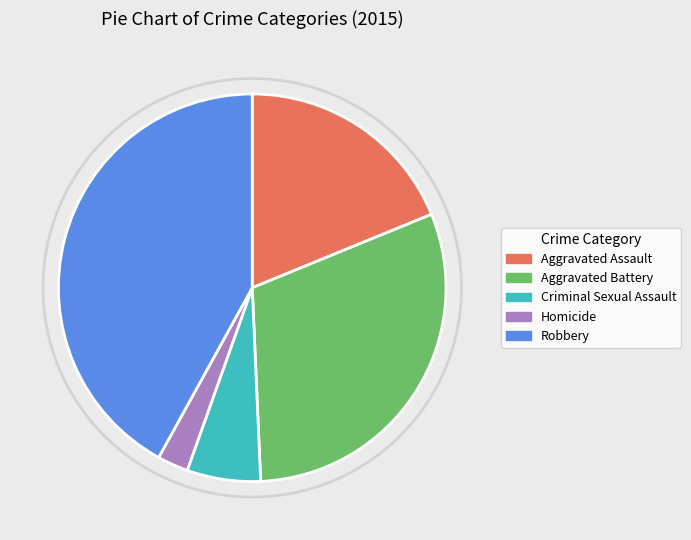

Rank the categories by value from highest to lowest.

Robbery, Aggravated Battery, Aggravated Assault, Criminal Sexual Assault, Homicide